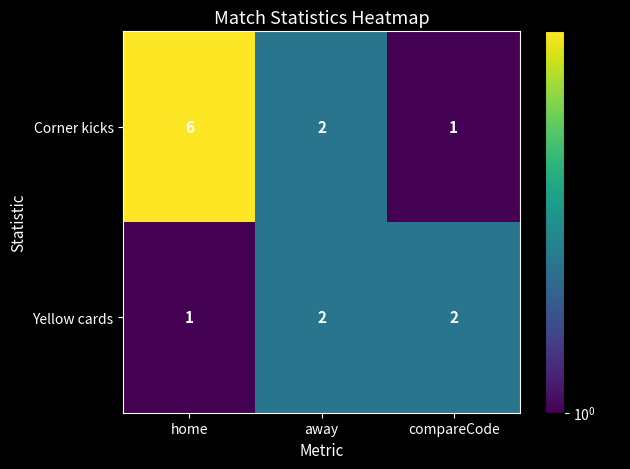

At which category does the chart reach its peak across all series?

home